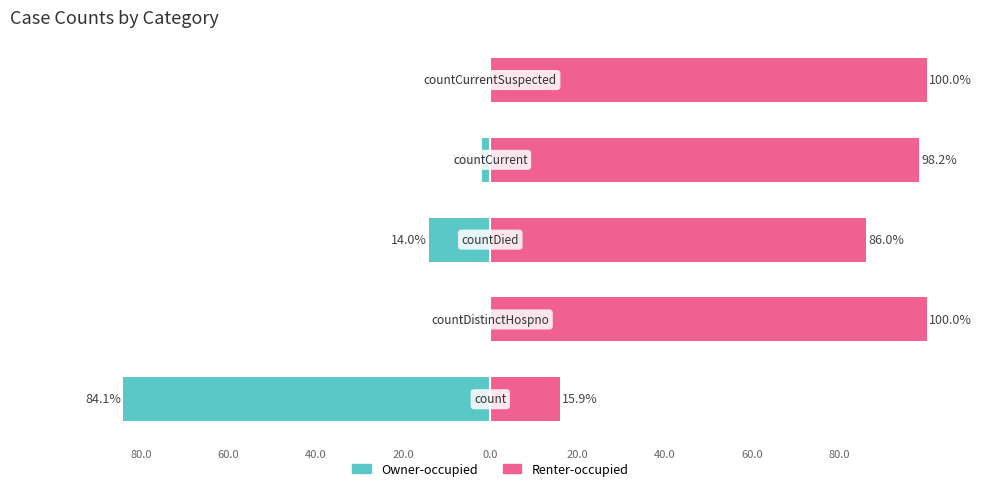

What is the value of the Owner-occupied bar at the 4th from the left?

-1.8